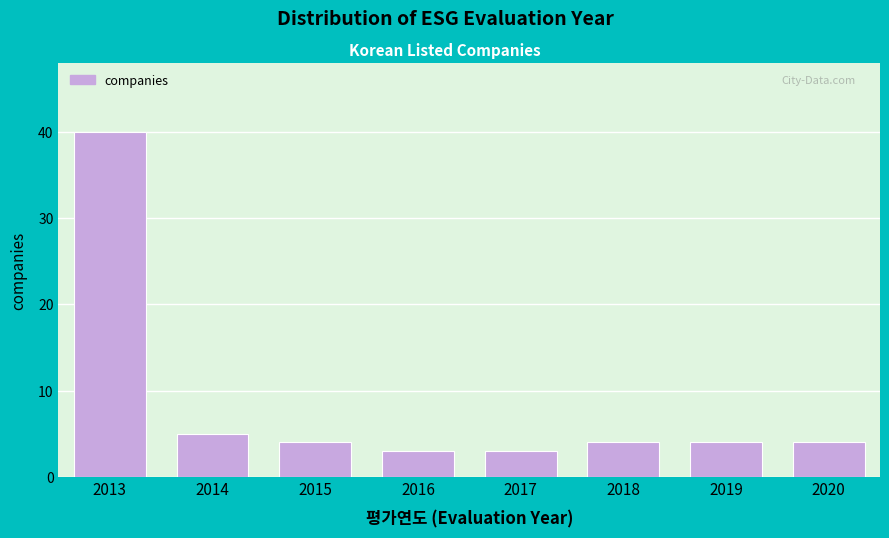

Reading left to right, transcribe all the data shown in this chart.

2013=40	2014=5	2015=4	2016=3	2017=3	2018=4	2019=4	2020=4